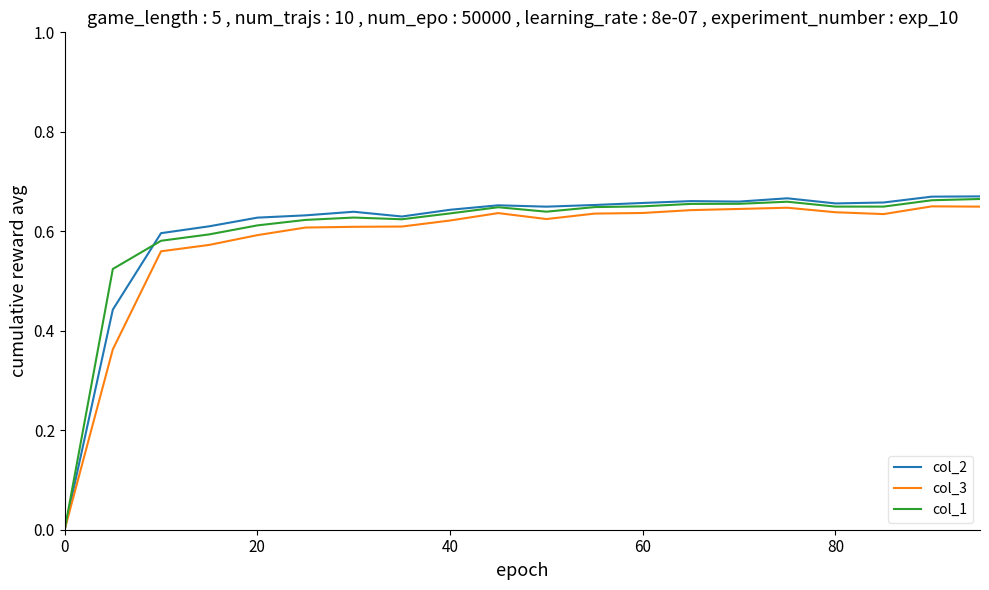

Which series has the widest spread of values?

col_2